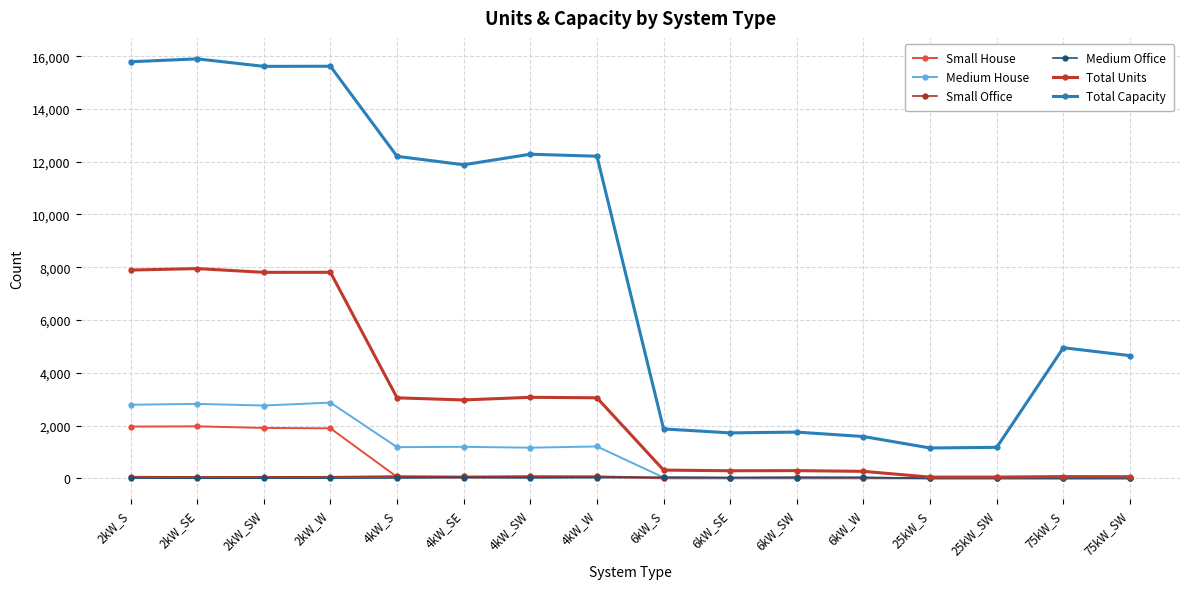

Is this an area chart (filled region under the line)?

No